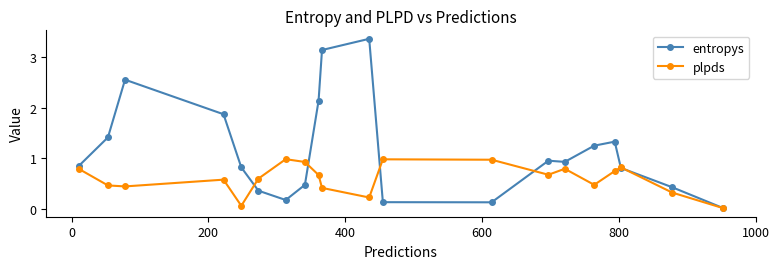

List the series in order of their overall mean, lowest first.

plpds, entropys